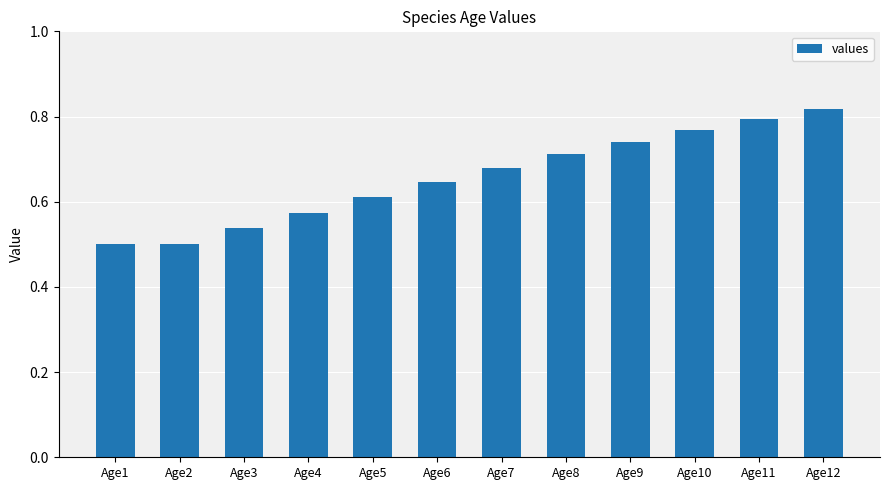

Between Age9 and Age1, which is larger?

Age9